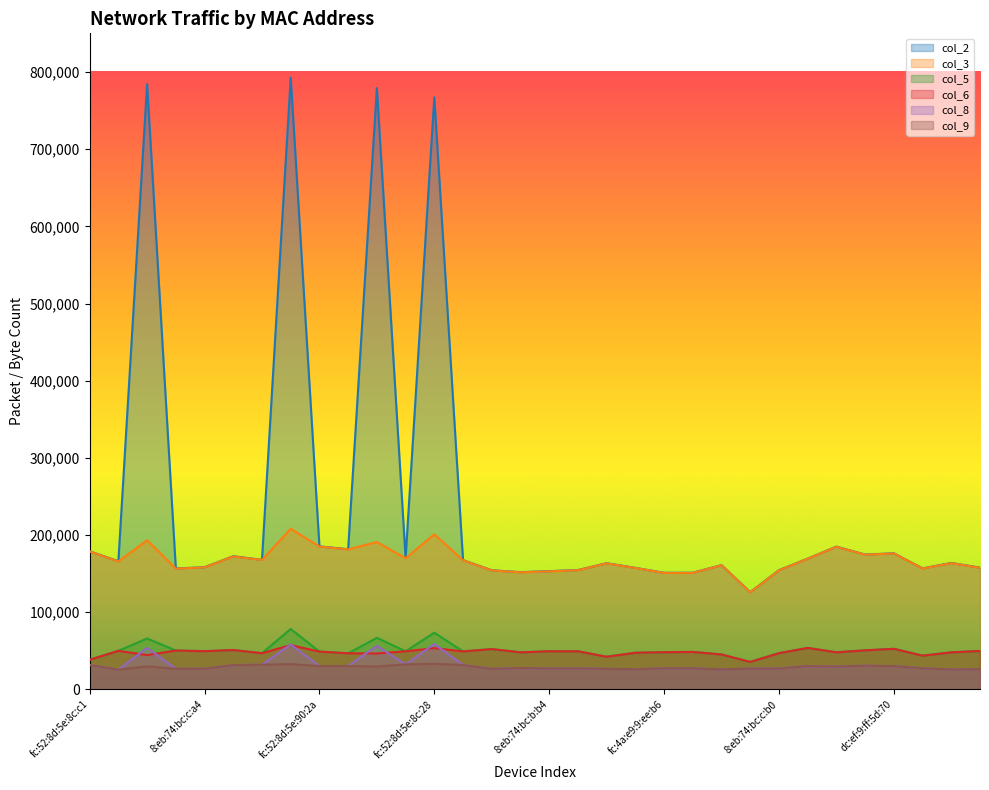

Is the value of col_5 at fc:52:8d:5e:8c:94 greater than the value of col_9 at dc:ef:9:ff:5d:b0?

Yes